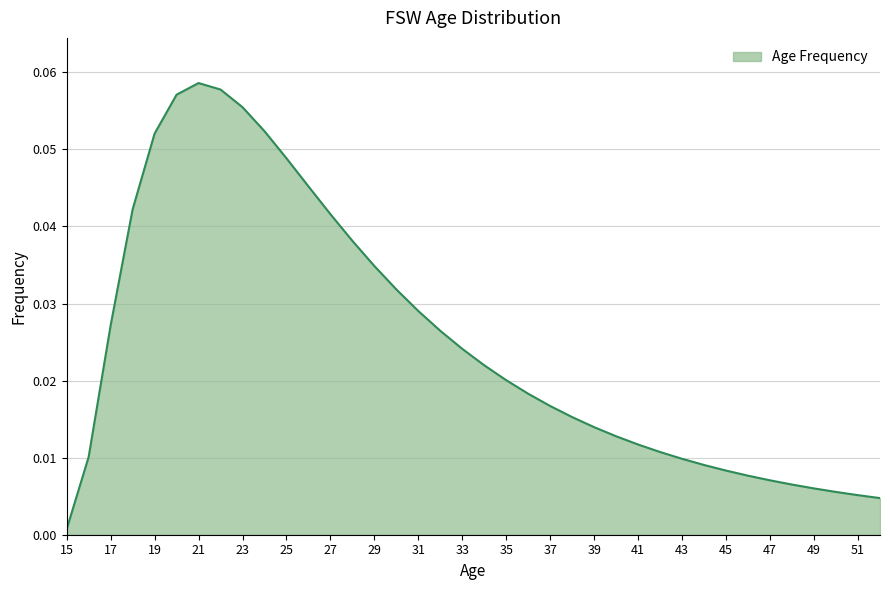

What is the sum of all values?

0.9